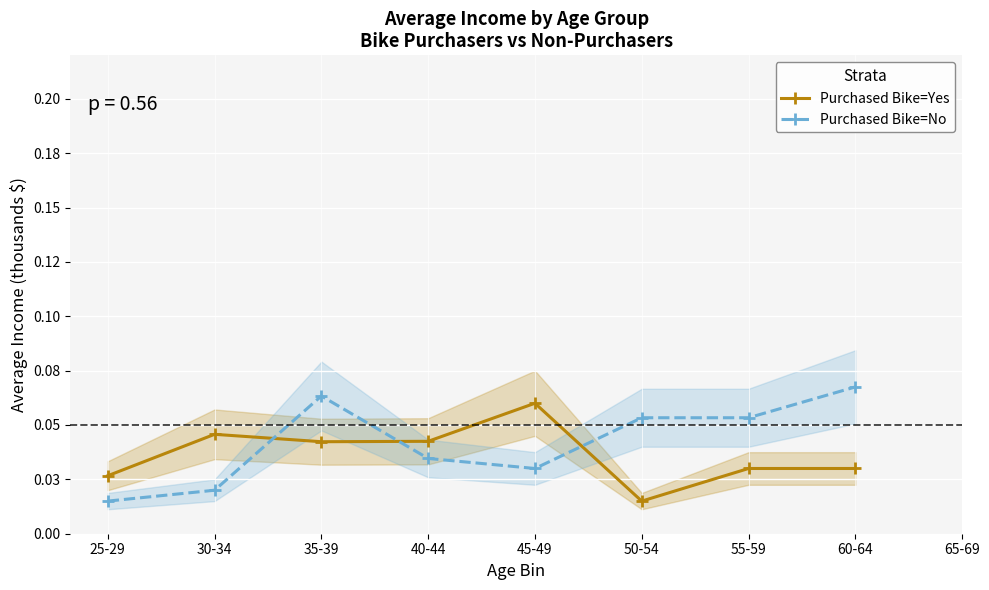

Rank the categories by Purchased Bike=No value from lowest to highest.

25-29, 30-34, 45-49, 40-44, 50-54, 55-59, 35-39, 60-64, 65-69